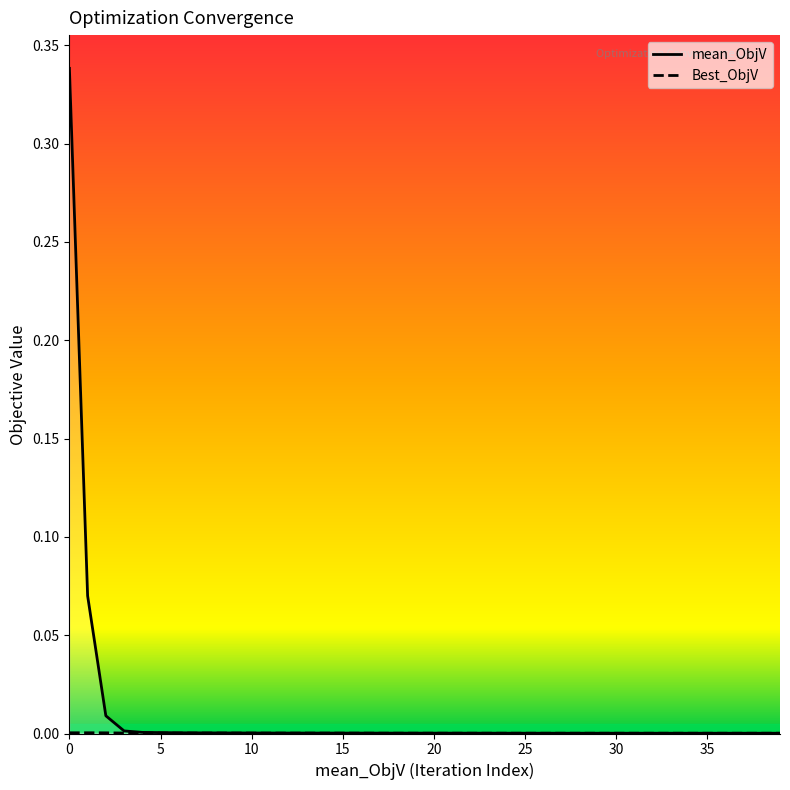

Is this an area chart (filled region under the line)?

No